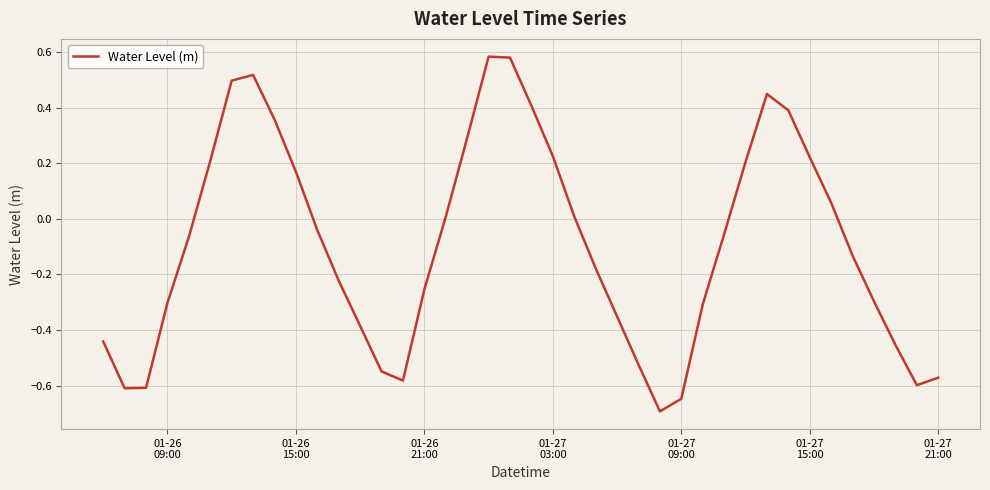

How many values are below 0?

23